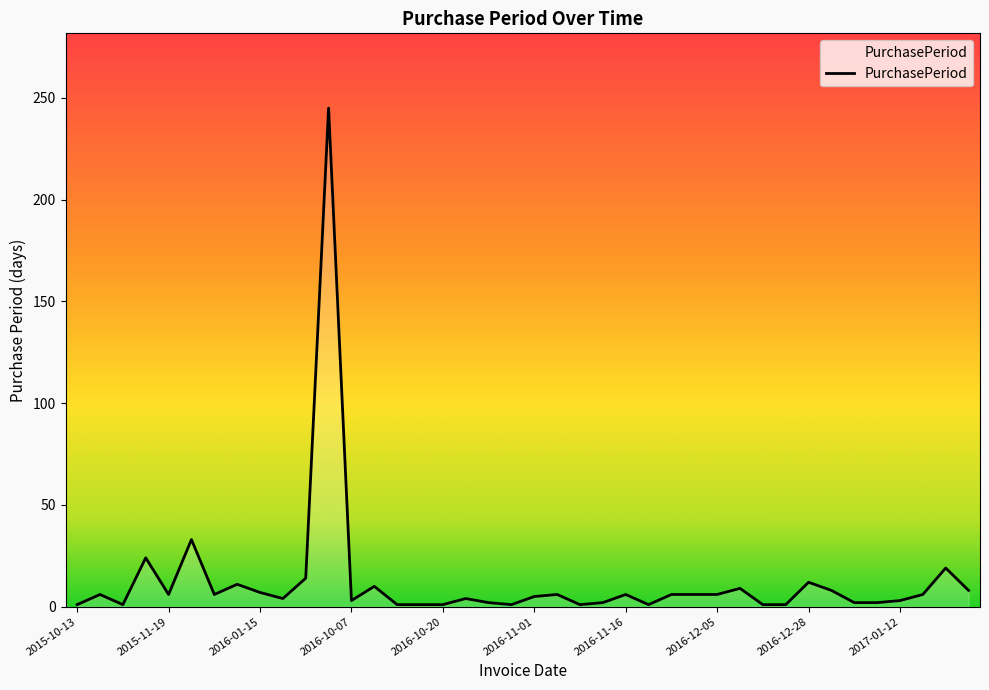

True or false: the data has more than 1 interior local peaks.

True